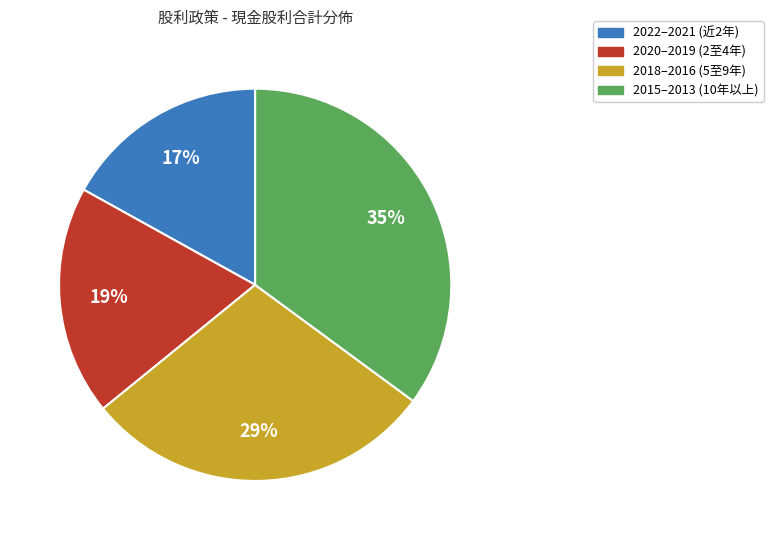

Is there any slice that represents more than half of the pie?

No